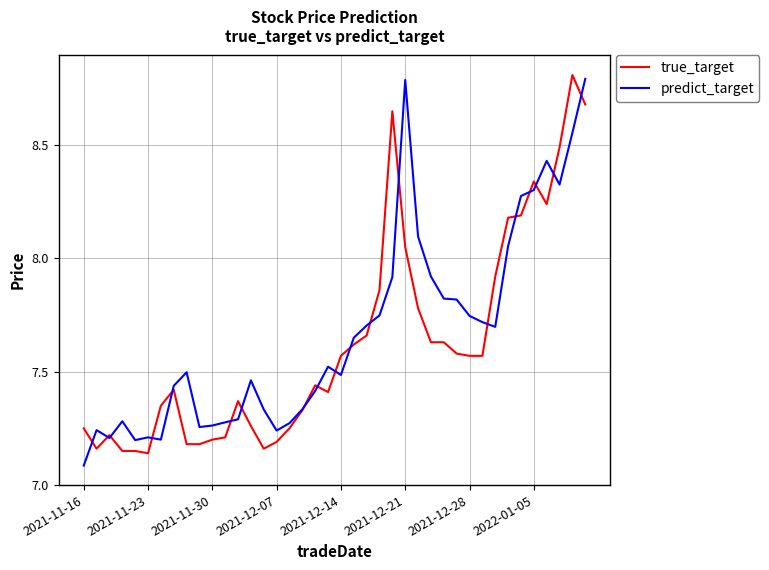

What is the highest value of the predict_target series?

8.8